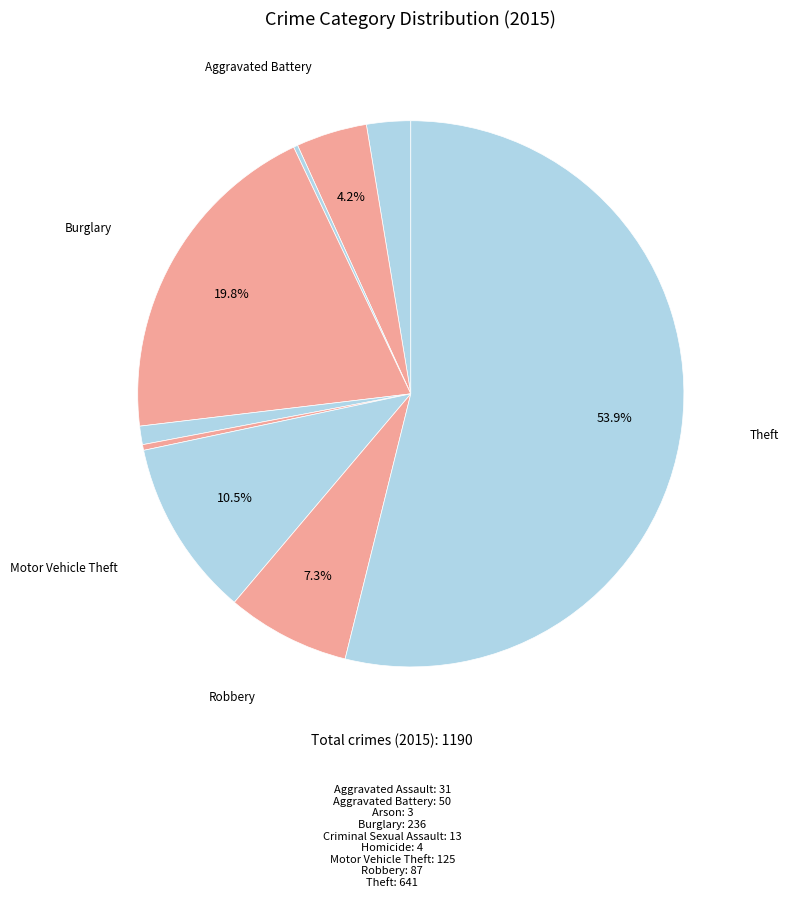

Which category has the smallest portion of the pie?

Arson